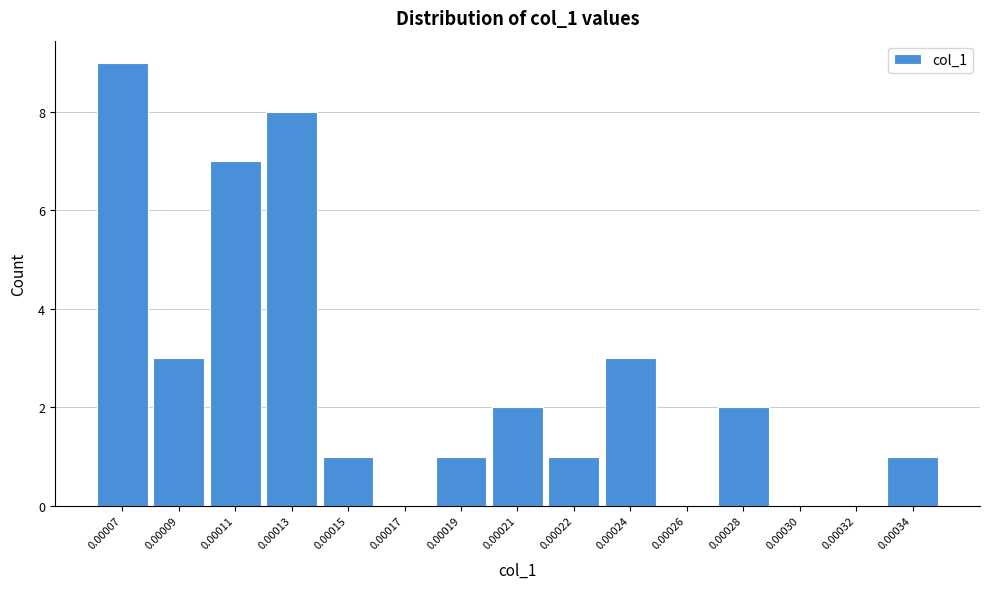

Reading right to left, extract all data points from this chart.

0.00034=1	0.00032=0	0.00030=0	0.00028=2	0.00026=0	0.00024=3	0.00022=1	0.00021=2	0.00019=1	0.00017=0	0.00015=1	0.00013=8	0.00011=7	0.00009=3	0.00007=9